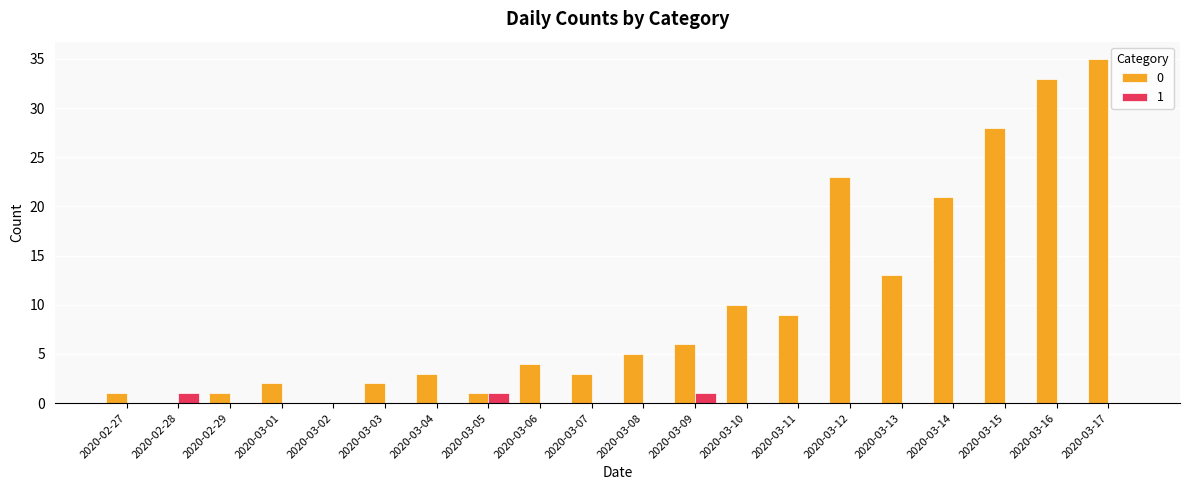

What is the total value across all series at 2020-03-05?

2